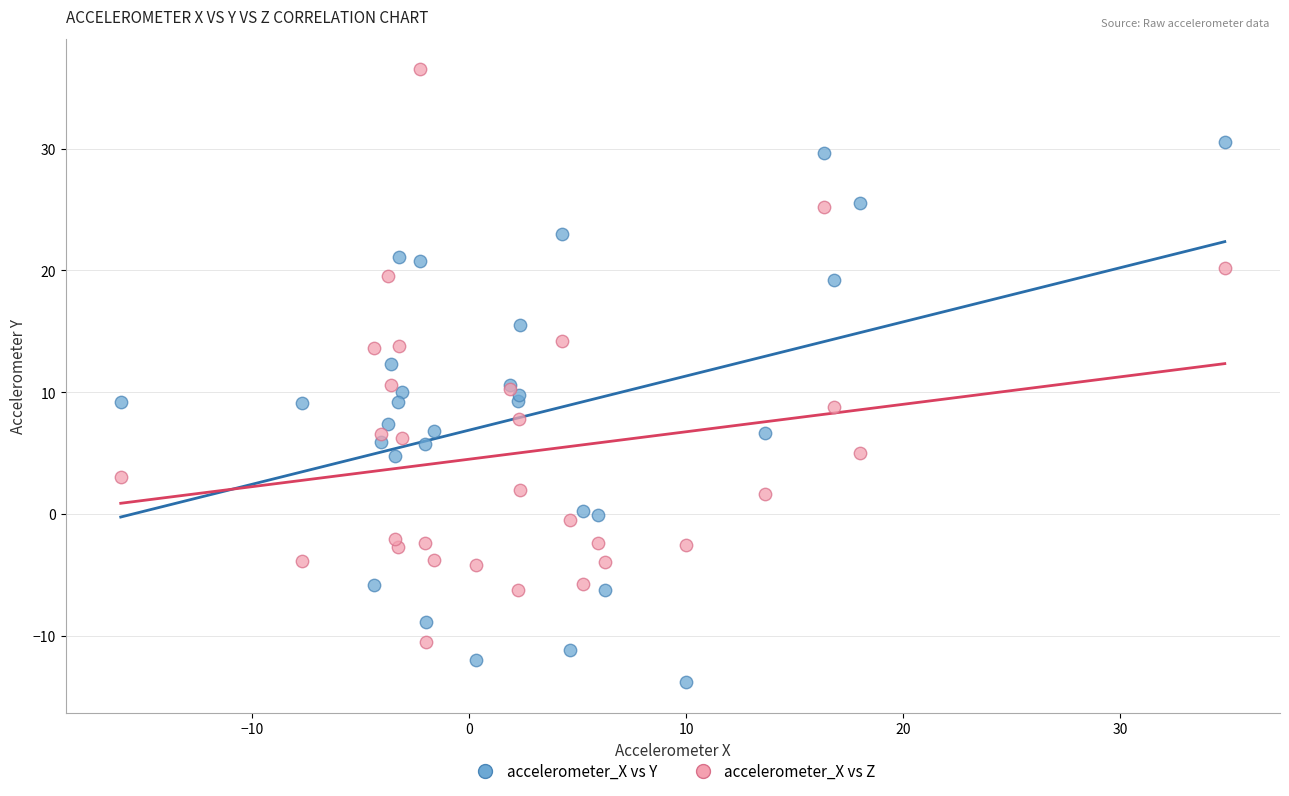

Which series reaches the minimum Y coordinate?

accelerometer_X vs Y